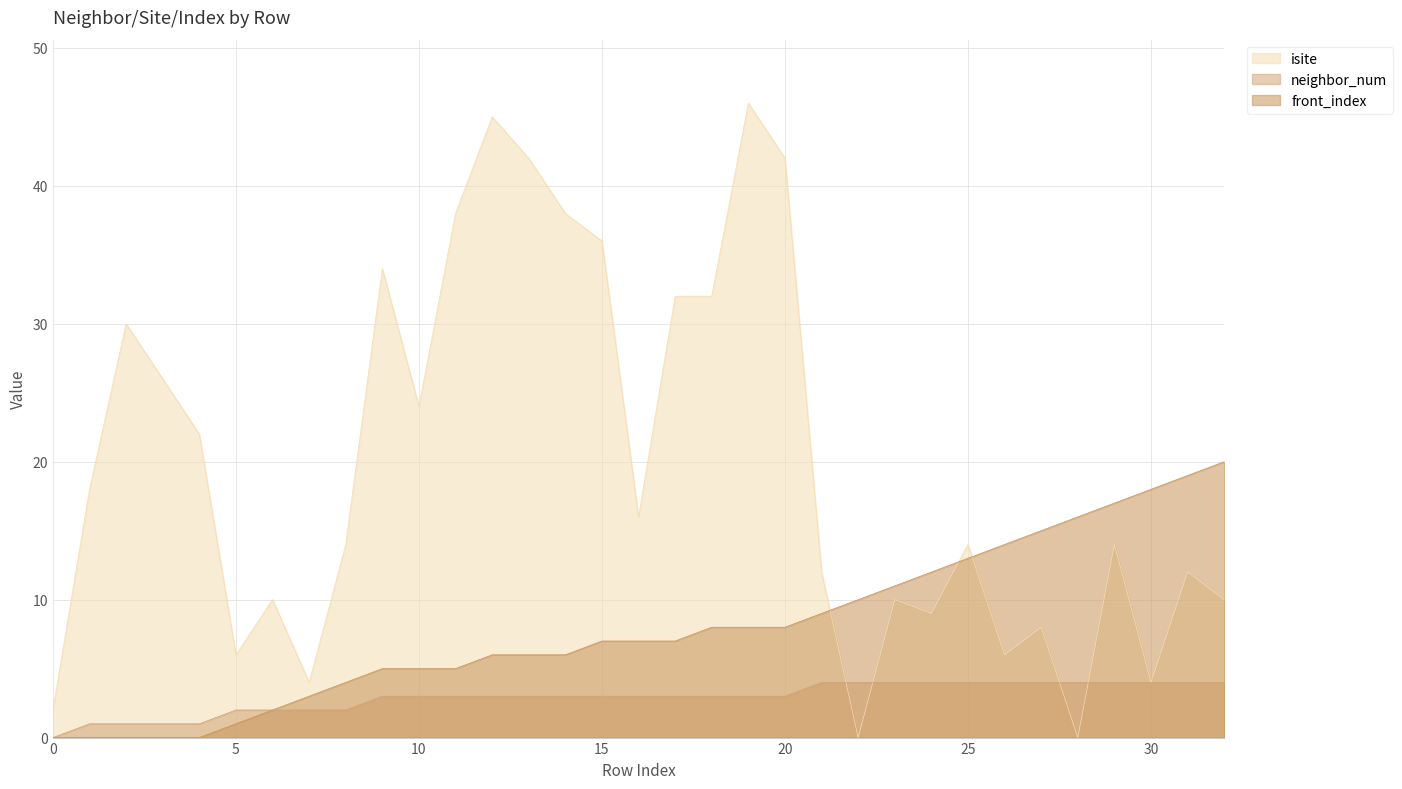

List the series in order of their peak value, highest first.

isite, front_index, neighbor_num